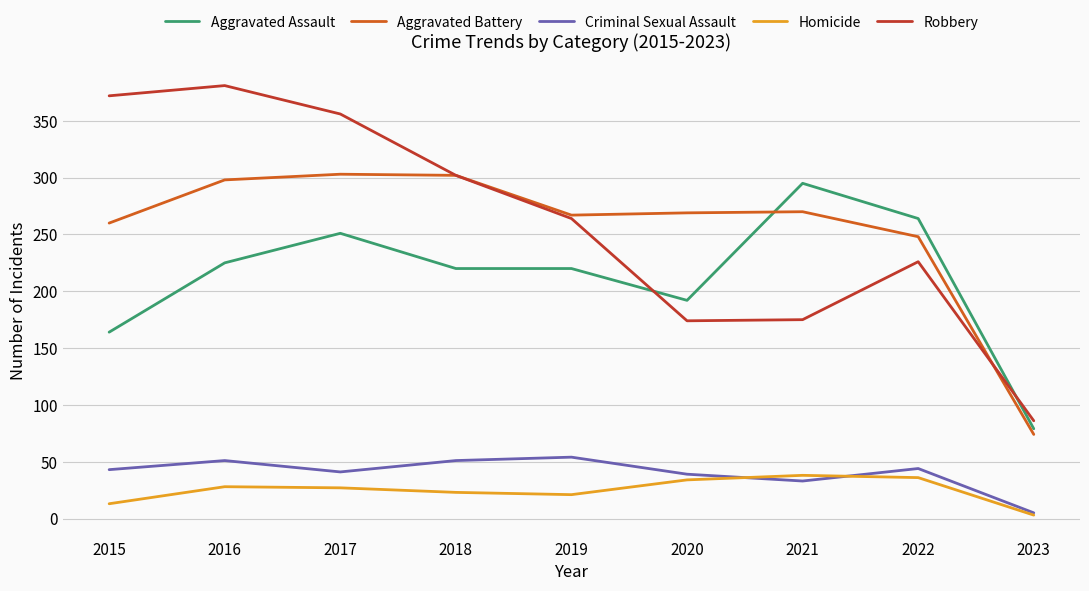

At how many categories does at least one series exceed 322?

3